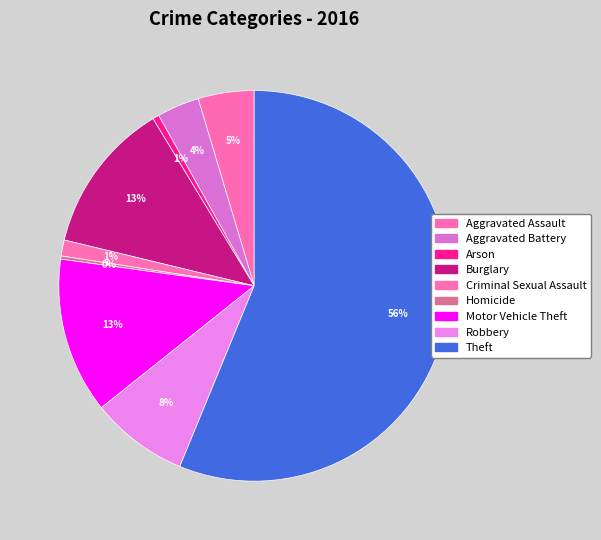

Rank the categories by value from highest to lowest.

Theft, Motor Vehicle Theft, Burglary, Robbery, Aggravated Assault, Aggravated Battery, Criminal Sexual Assault, Arson, Homicide